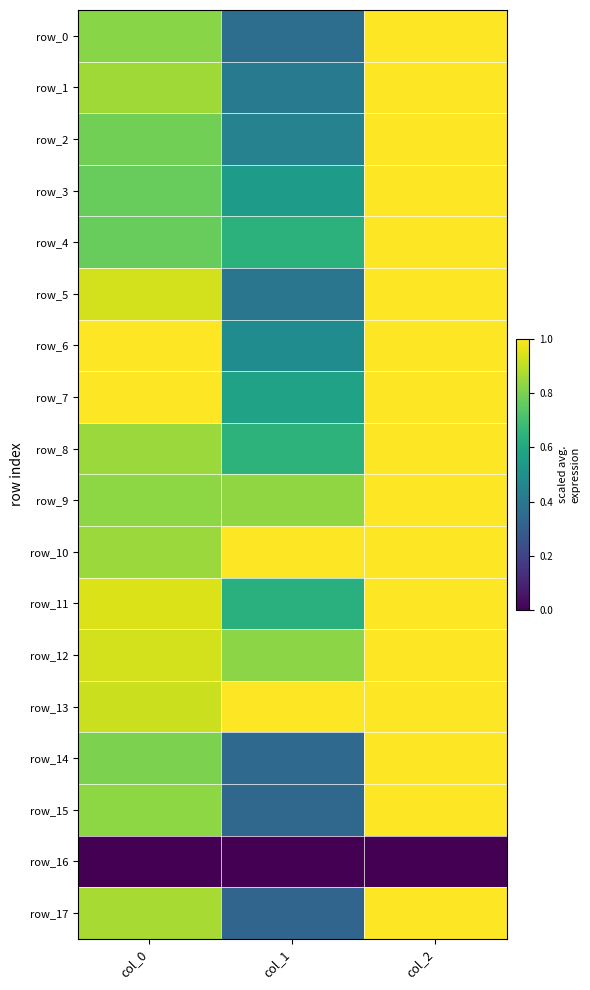

List the series in order of their peak value, highest first.

row_0, row_1, row_2, row_3, row_4, row_5, row_6, row_7, row_8, row_9, row_10, row_11, row_12, row_13, row_14, row_15, row_17, row_16